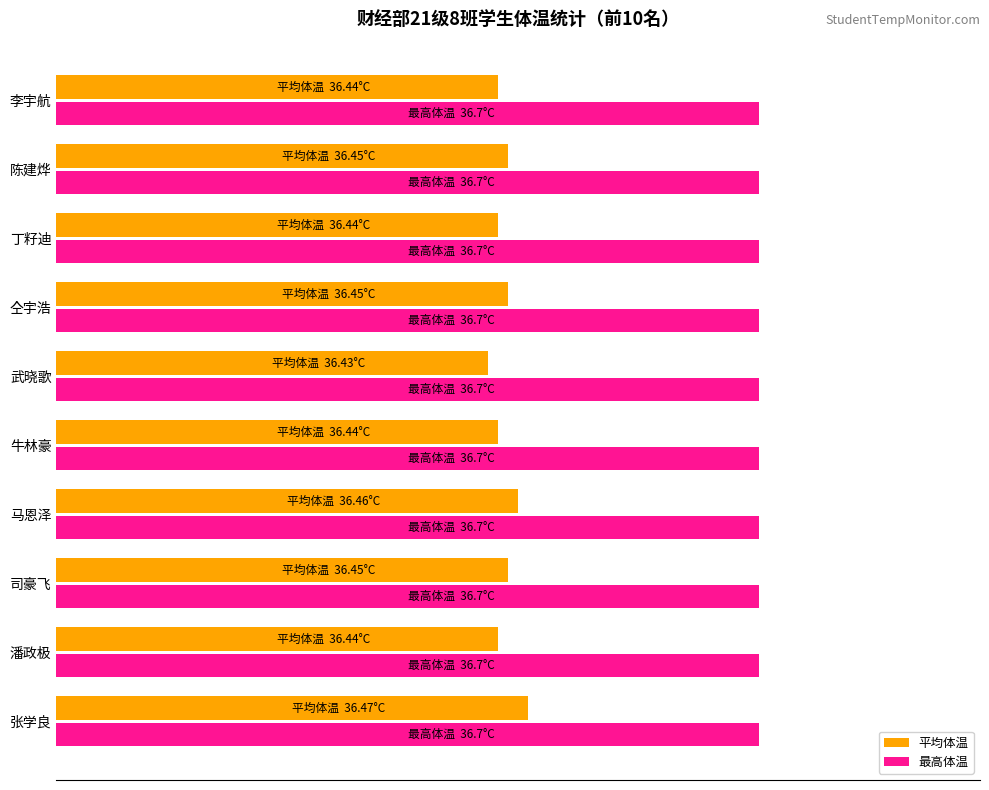

Which series has the largest total across all categories?

最高体温